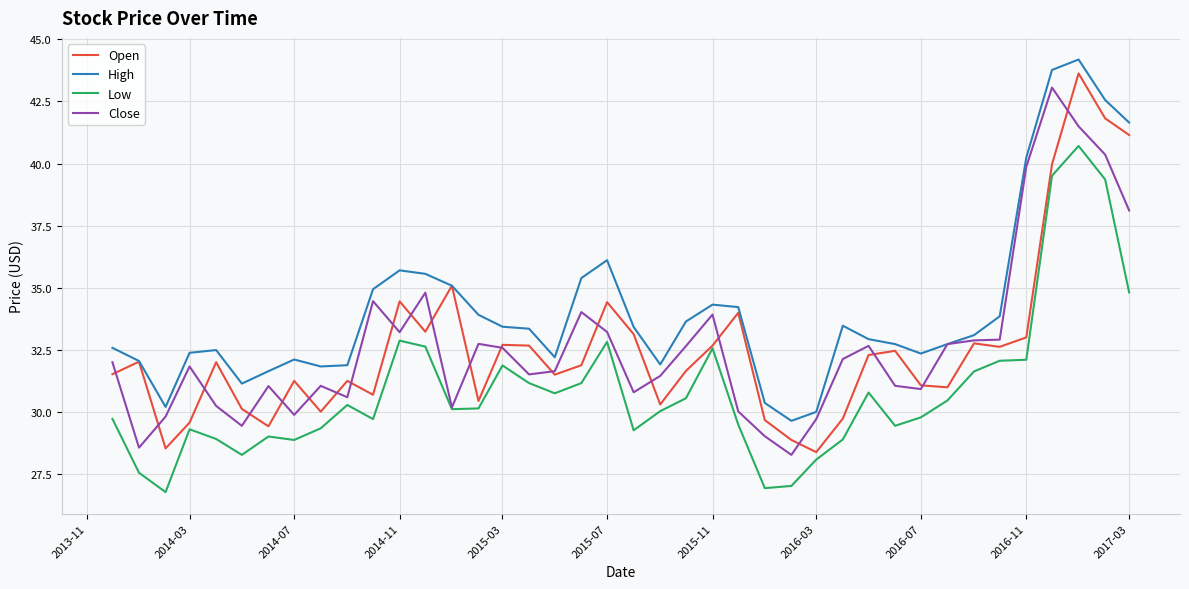

What is the maximum value for Close?

43.1